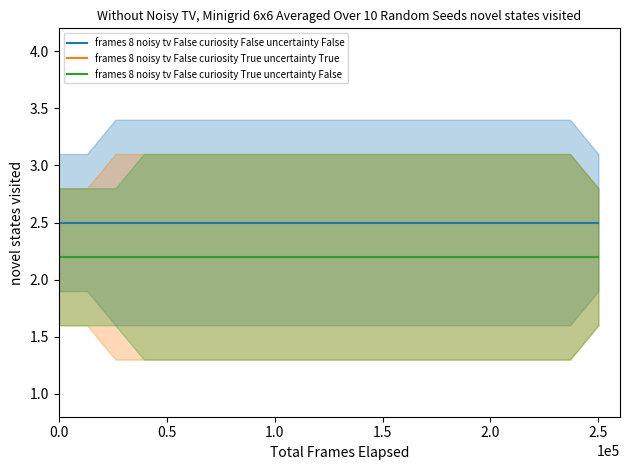

True or false: frames 8 noisy tv False curiosity True uncertainty True and frames 8 noisy tv False curiosity False uncertainty False cross at least once.

False